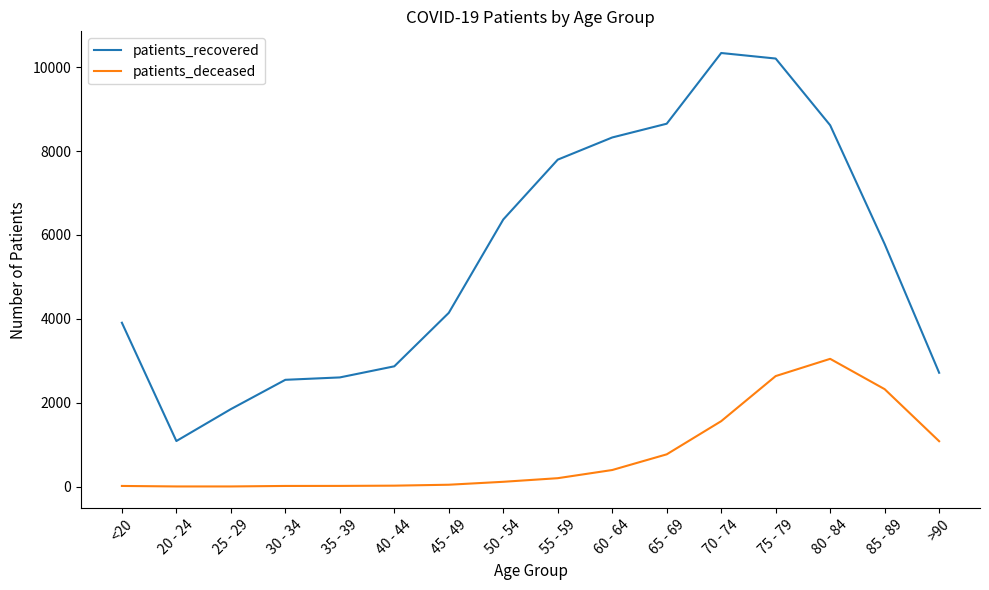

The value of patients_deceased at 60 - 64 is 395. True or false?

True